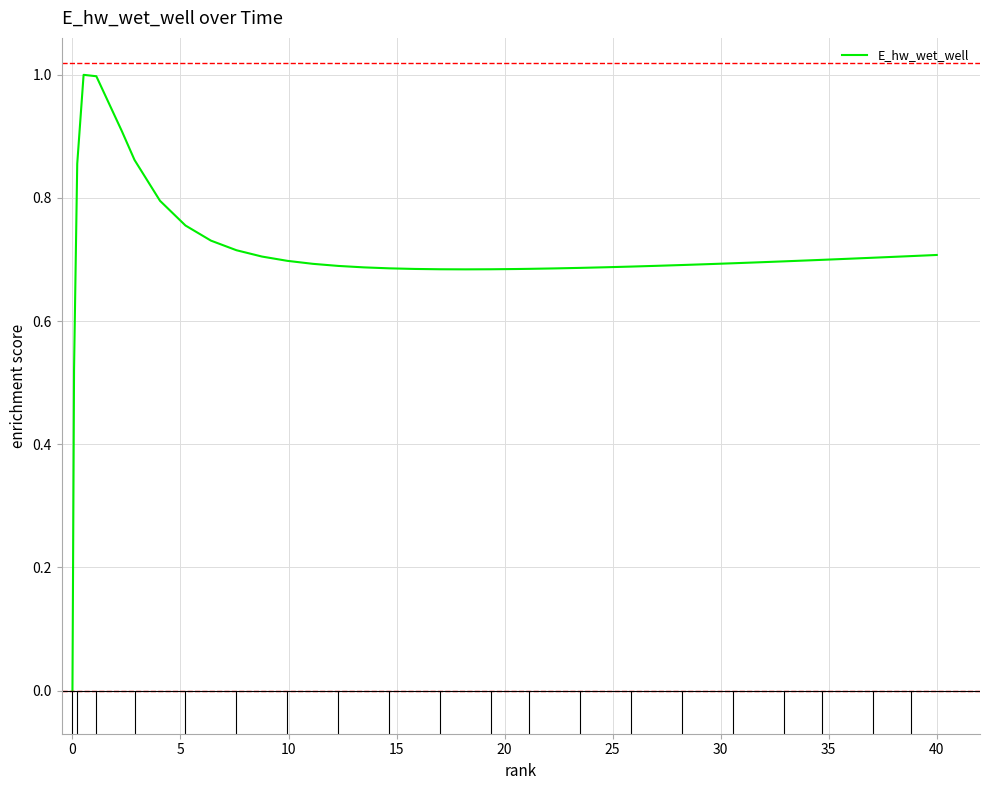

What is the maximum value shown in the chart?

1.0